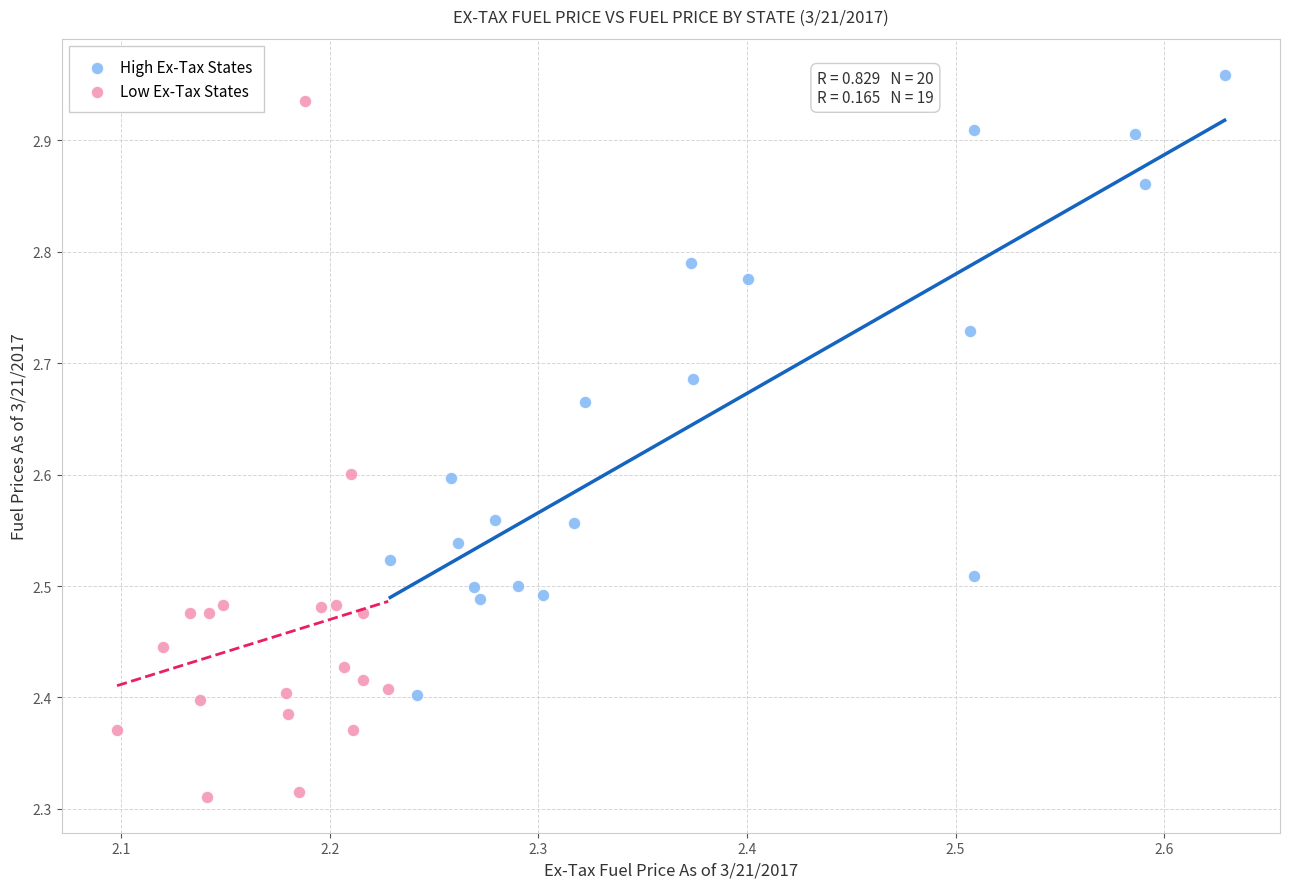

Which series contains the lowest Y value?

Low Ex-Tax States